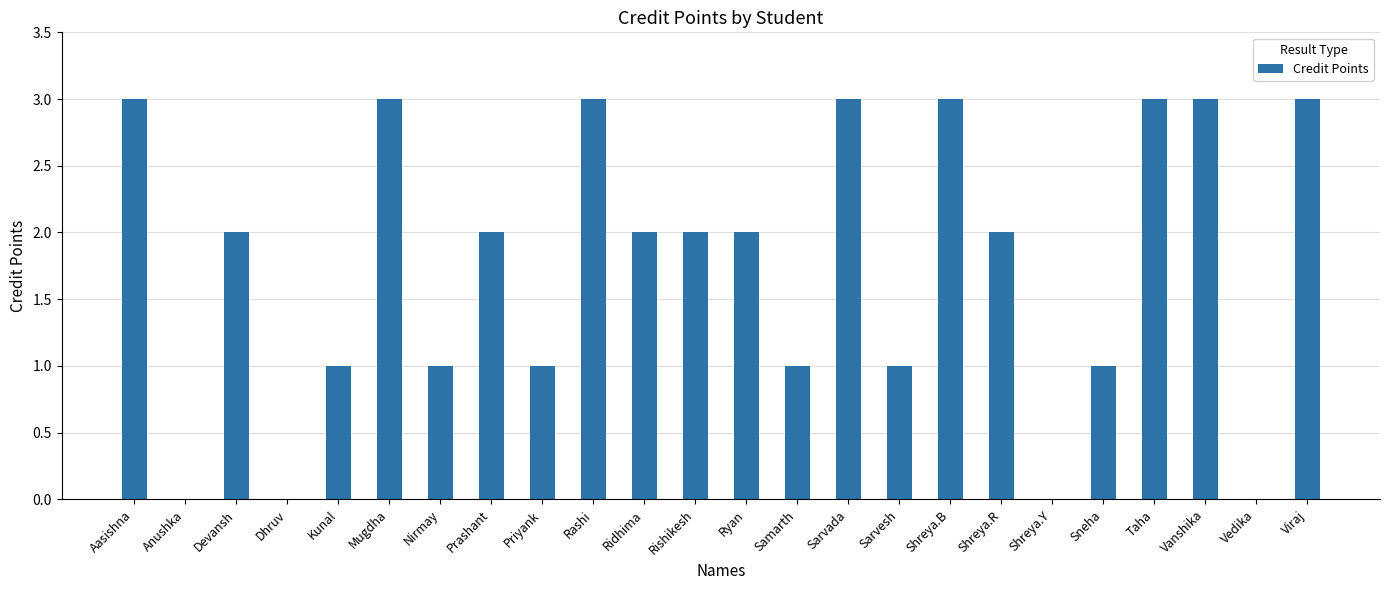

Between Dhruv and Nirmay, which is larger?

Nirmay